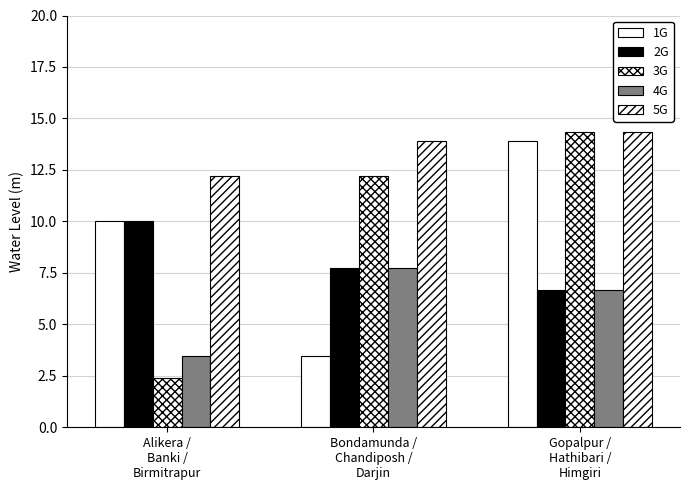

What is the minimum value shown in the chart?

2.4